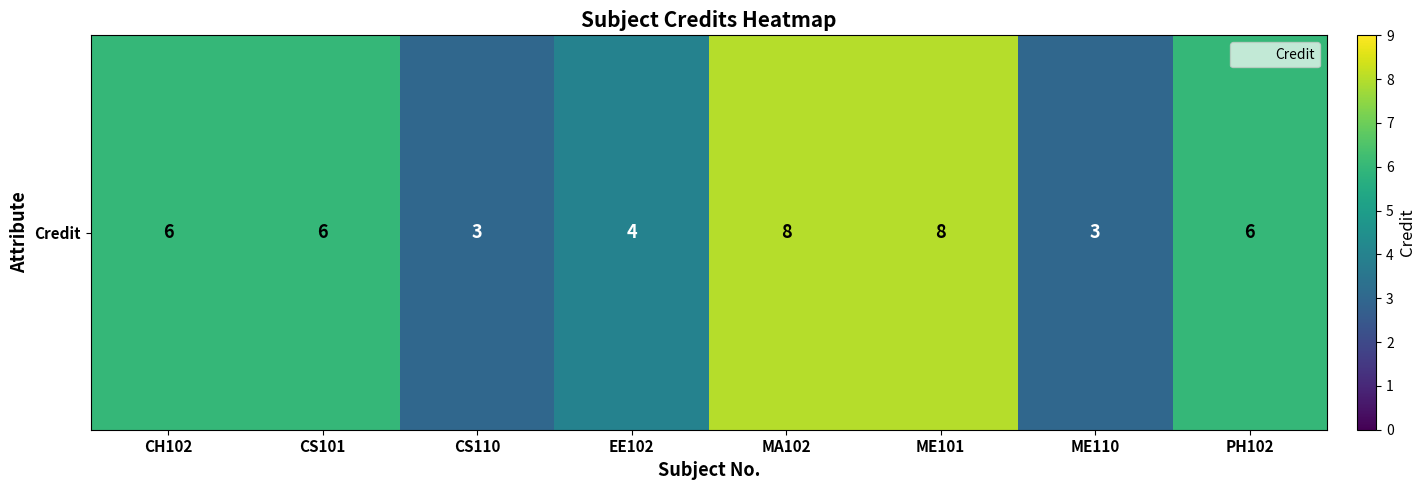

True or false: the data shows 5 at ME101.

False